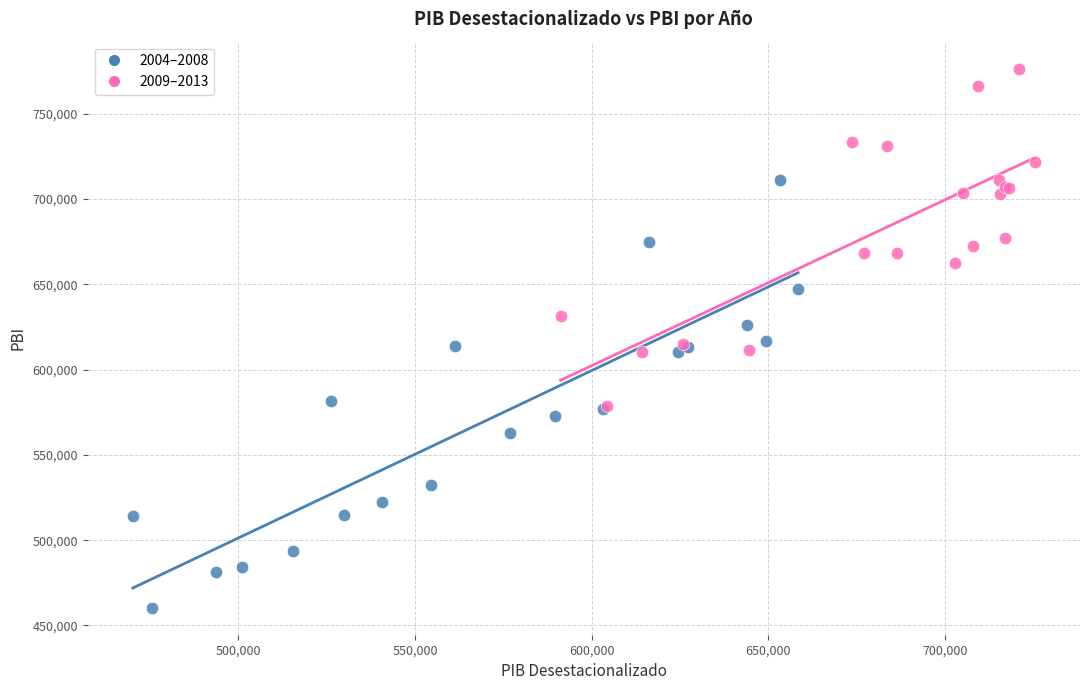

Which series has the largest Y range (max minus min)?

2004–2008